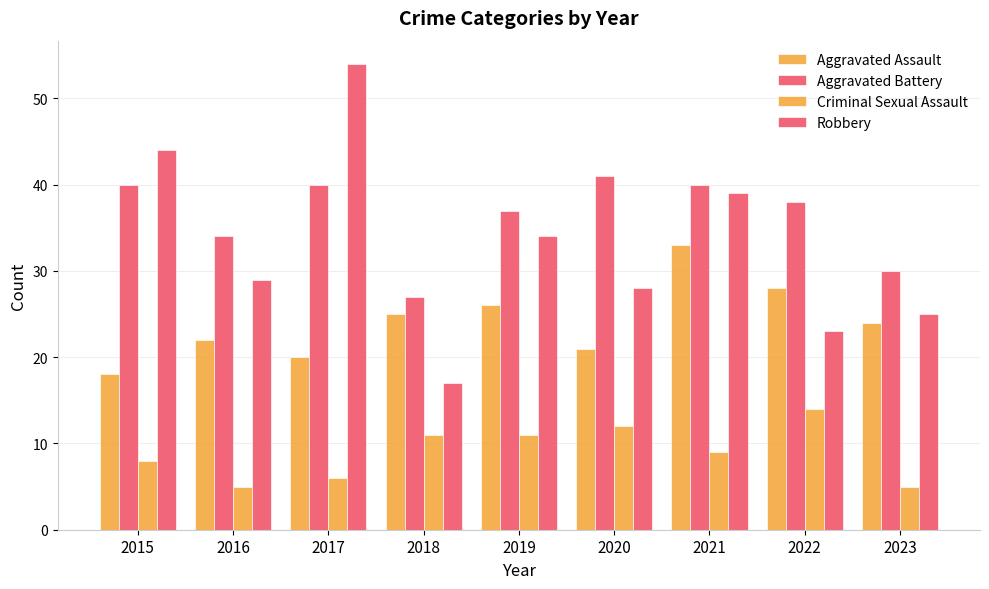

The Criminal Sexual Assault series shows 5 at 2016. True or false?

True